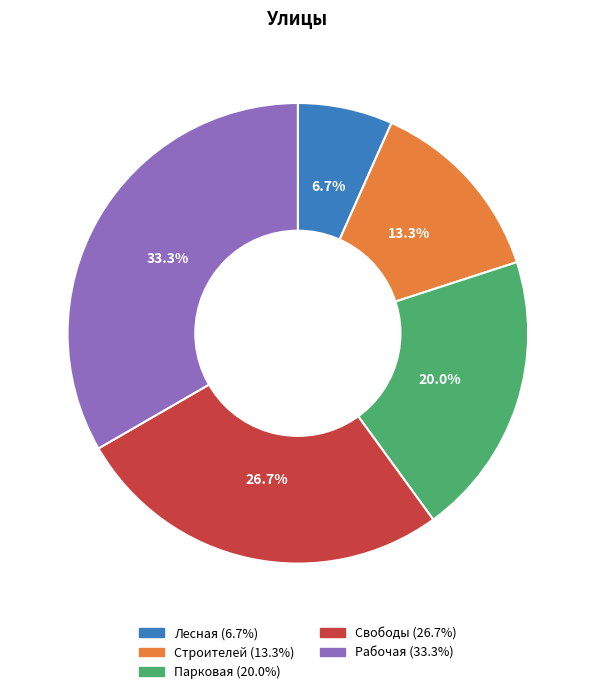

What percentage is the Свободы slice, to the nearest percent?

27%